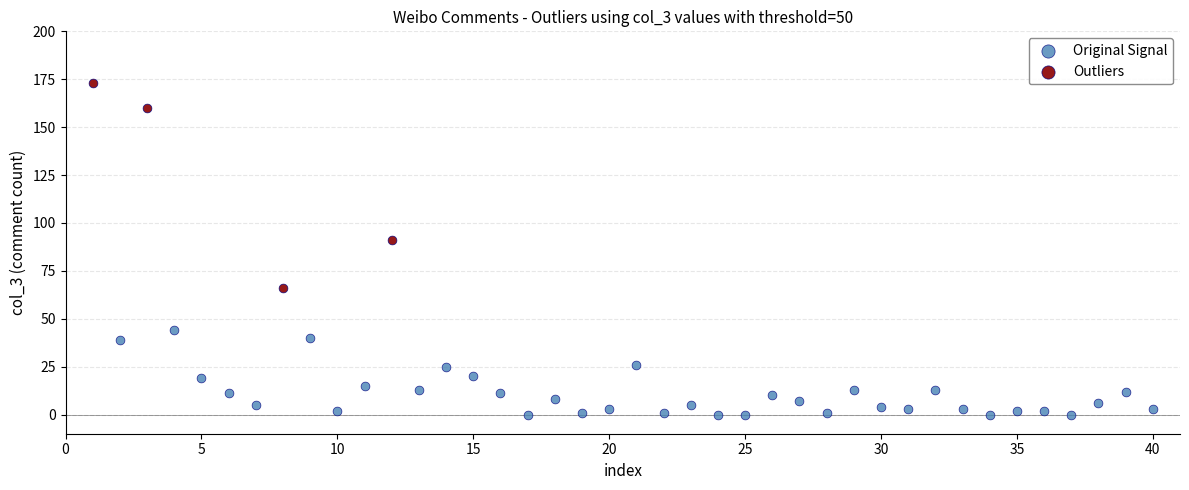

Which series reaches the minimum Y coordinate?

Original Signal